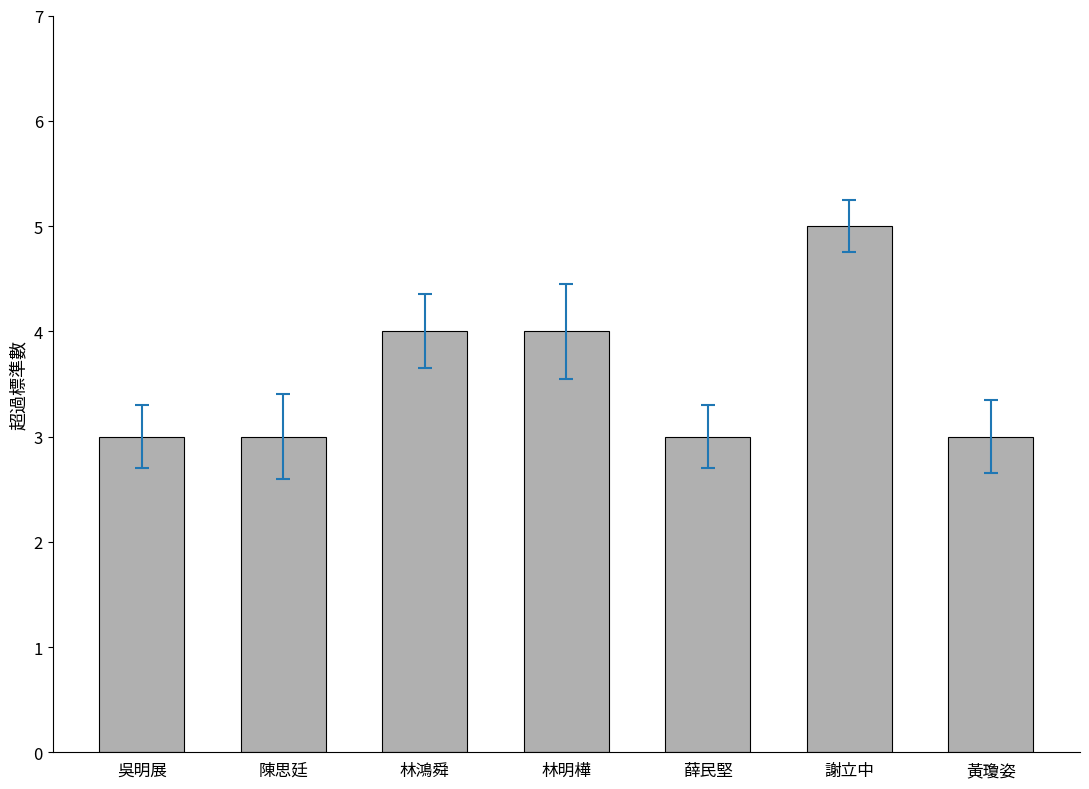

Between 黃瓊姿 and 謝立中, which is larger?

謝立中